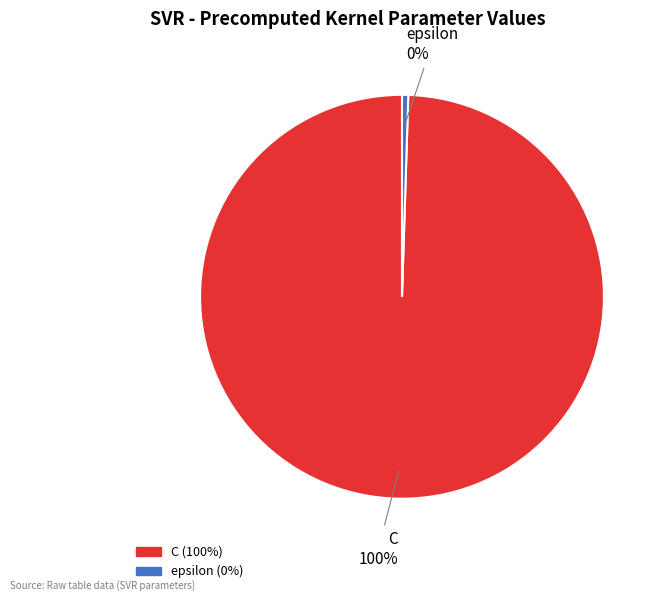

How many segments does this pie chart have?

2